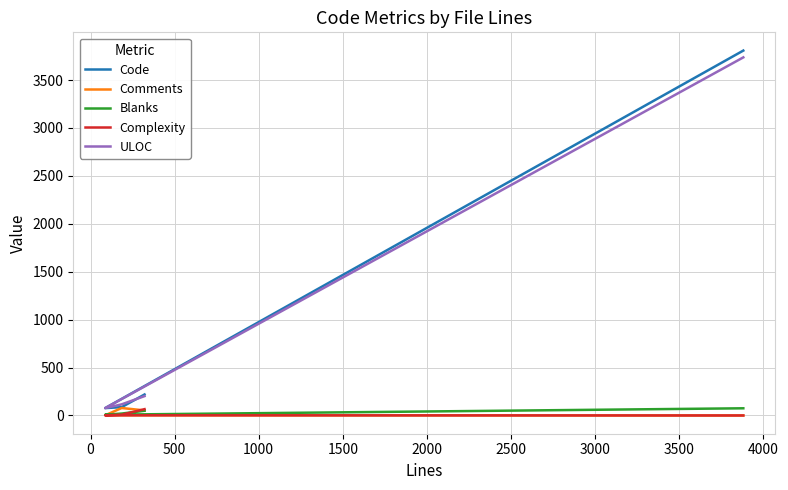

What are all the series names shown in the legend?

Code, Comments, Blanks, Complexity, ULOC